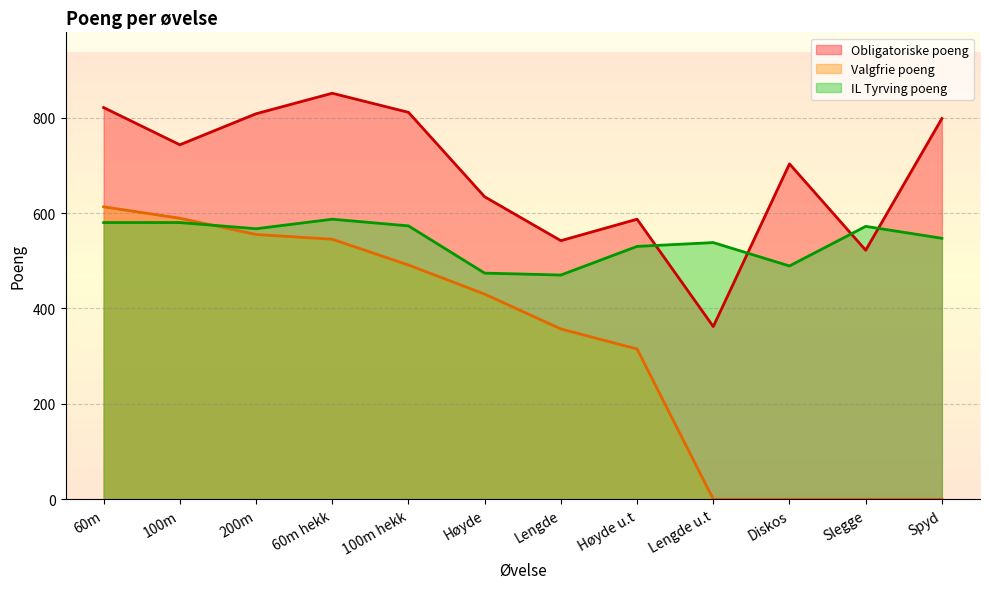

At which category does Obligatoriske poeng reach its first local valley?

100m